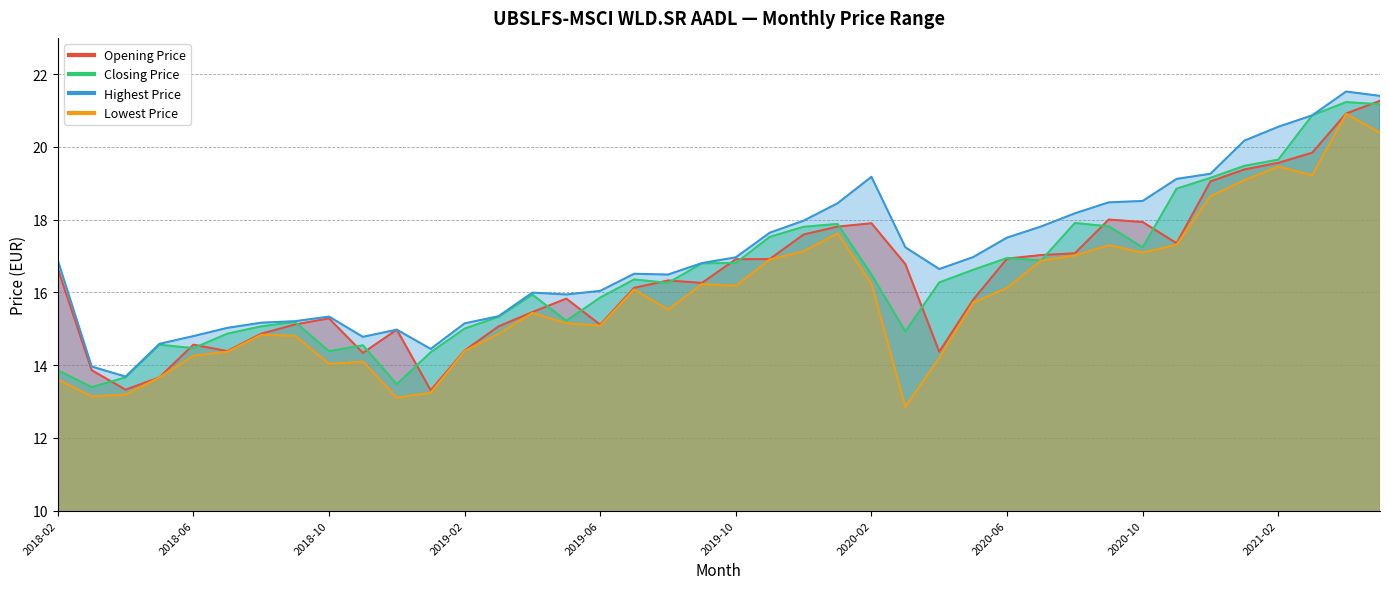

Reading right to left, what are all the values shown in this chart?

Opening Price: 2021-05=21.3	2021-04=20.9	2021-03=19.8	2021-02=19.6	2021-01=19.4	2020-12=19.1	2020-11=17.4	2020-10=17.9	2020-09=18.0	2020-08=17.1	2020-07=17.0	2020-06=16.9	2020-05=15.8	2020-04=14.4	2020-03=16.8	2020-02=17.9	2020-01=17.8	2019-12=17.6	2019-11=16.9	2019-10=16.9	2019-09=16.3	2019-08=16.3	2019-07=16.1	2019-06=15.1	2019-05=15.8	2019-04=15.5	2019-03=15.1	2019-02=14.4	2019-01=13.3	2018-12=15.0	2018-11=14.3	2018-10=15.3	2018-09=15.1	2018-08=14.9	2018-07=14.4	2018-06=14.6	2018-05=13.7	2018-04=13.3	2018-03=13.9	2018-02=16.7
Closing Price: 2021-05=21.2	2021-04=21.2	2021-03=20.9	2021-02=19.7	2021-01=19.5	2020-12=19.2	2020-11=18.9	2020-10=17.2	2020-09=17.8	2020-08=17.9	2020-07=16.9	2020-06=16.9	2020-05=16.6	2020-04=16.3	2020-03=14.9	2020-02=16.5	2020-01=17.9	2019-12=17.8	2019-11=17.5	2019-10=16.8	2019-09=16.8	2019-08=16.3	2019-07=16.4	2019-06=15.9	2019-05=15.2	2019-04=15.9	2019-03=15.3	2019-02=15.0	2019-01=14.4	2018-12=13.5	2018-11=14.5	2018-10=14.4	2018-09=15.2	2018-08=15.1	2018-07=14.9	2018-06=14.5	2018-05=14.6	2018-04=13.7	2018-03=13.4	2018-02=13.9
Highest Price: 2021-05=21.4	2021-04=21.5	2021-03=20.9	2021-02=20.6	2021-01=20.2	2020-12=19.3	2020-11=19.1	2020-10=18.5	2020-09=18.5	2020-08=18.2	2020-07=17.8	2020-06=17.5	2020-05=17.0	2020-04=16.6	2020-03=17.2	2020-02=19.2	2020-01=18.5	2019-12=18.0	2019-11=17.6	2019-10=17.0	2019-09=16.8	2019-08=16.5	2019-07=16.5	2019-06=16.0	2019-05=15.9	2019-04=16.0	2019-03=15.3	2019-02=15.2	2019-01=14.4	2018-12=15.0	2018-11=14.8	2018-10=15.3	2018-09=15.2	2018-08=15.2	2018-07=15.0	2018-06=14.8	2018-05=14.6	2018-04=13.7	2018-03=14.0	2018-02=16.9
Lowest Price: 2021-05=20.4	2021-04=20.9	2021-03=19.2	2021-02=19.5	2021-01=19.1	2020-12=18.6	2020-11=17.3	2020-10=17.1	2020-09=17.3	2020-08=17.0	2020-07=16.9	2020-06=16.1	2020-05=15.7	2020-04=14.2	2020-03=12.9	2020-02=16.2	2020-01=17.6	2019-12=17.1	2019-11=16.9	2019-10=16.2	2019-09=16.2	2019-08=15.5	2019-07=16.1	2019-06=15.1	2019-05=15.2	2019-04=15.4	2019-03=14.9	2019-02=14.4	2019-01=13.2	2018-12=13.1	2018-11=14.1	2018-10=14.0	2018-09=14.8	2018-08=14.8	2018-07=14.4	2018-06=14.3	2018-05=13.7	2018-04=13.2	2018-03=13.1	2018-02=13.6